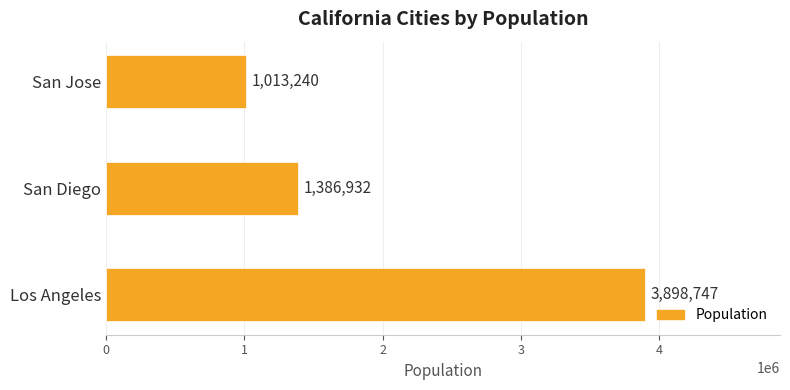

What is the maximum value shown in the chart?

3898747